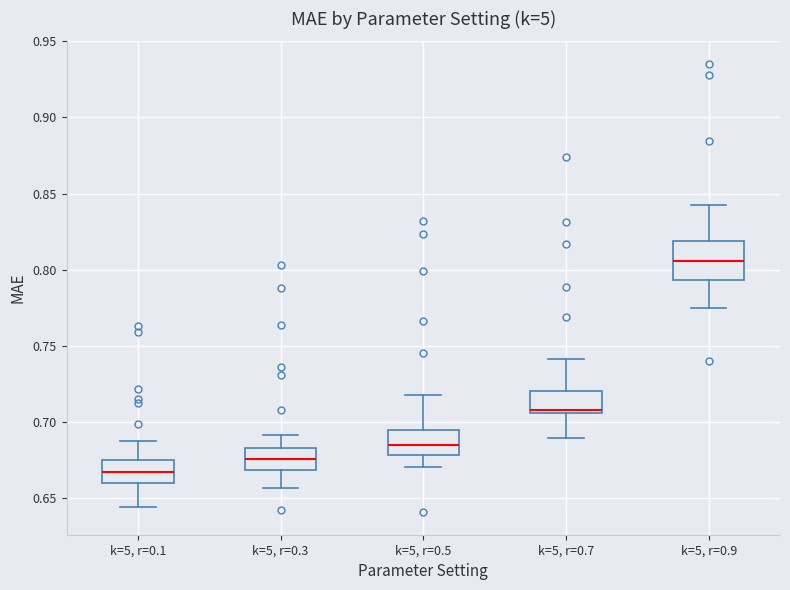

Reading left to right, read every box against the y-axis: the position of its median line, the range the box covers, and the ends of its whiskers. The values are not printed on the chart, so give them approximately, as read against the axis.

k=5, r=0.1: median 0.665, box 0.660 to 0.675, whiskers 0.645 to 0.685
k=5, r=0.3: median 0.675, box 0.670 to 0.680, whiskers 0.655 to 0.690
k=5, r=0.5: median 0.685, box 0.680 to 0.695, whiskers 0.670 to 0.715
k=5, r=0.7: median 0.710, box 0.705 to 0.720, whiskers 0.690 to 0.740
k=5, r=0.9: median 0.805, box 0.795 to 0.820, whiskers 0.775 to 0.845